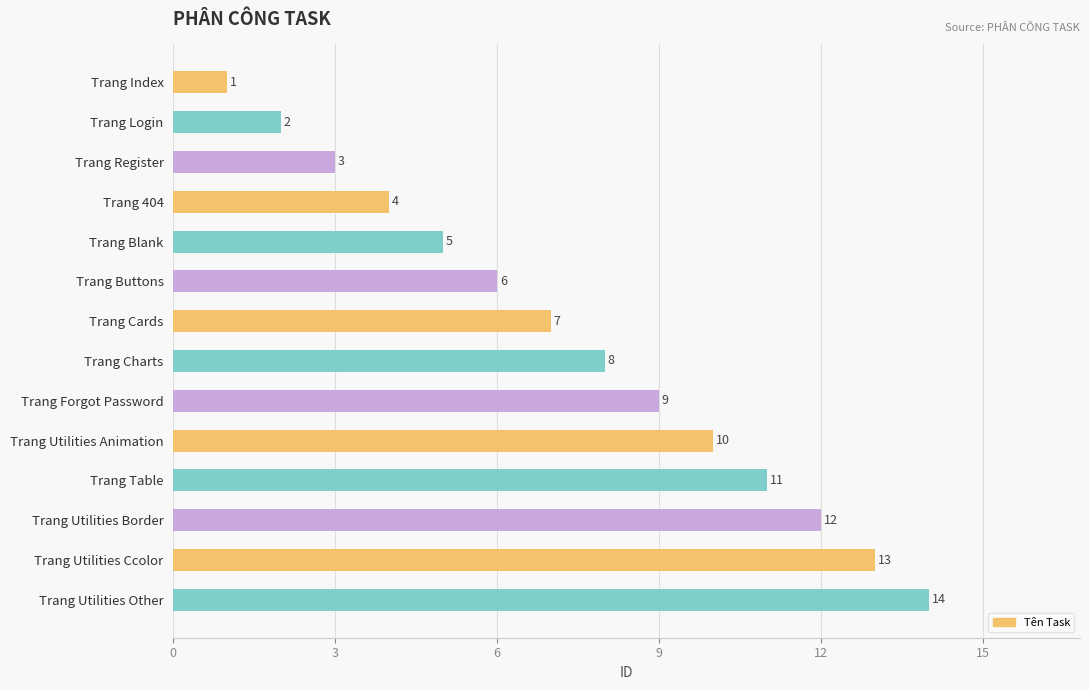

List the labels in order of value, largest first.

Trang Utilities Other, Trang Utilities Ccolor, Trang Utilities Border, Trang Table, Trang Utilities Animation, Trang Forgot Password, Trang Charts, Trang Cards, Trang Buttons, Trang Blank, Trang 404, Trang Register, Trang Login, Trang Index